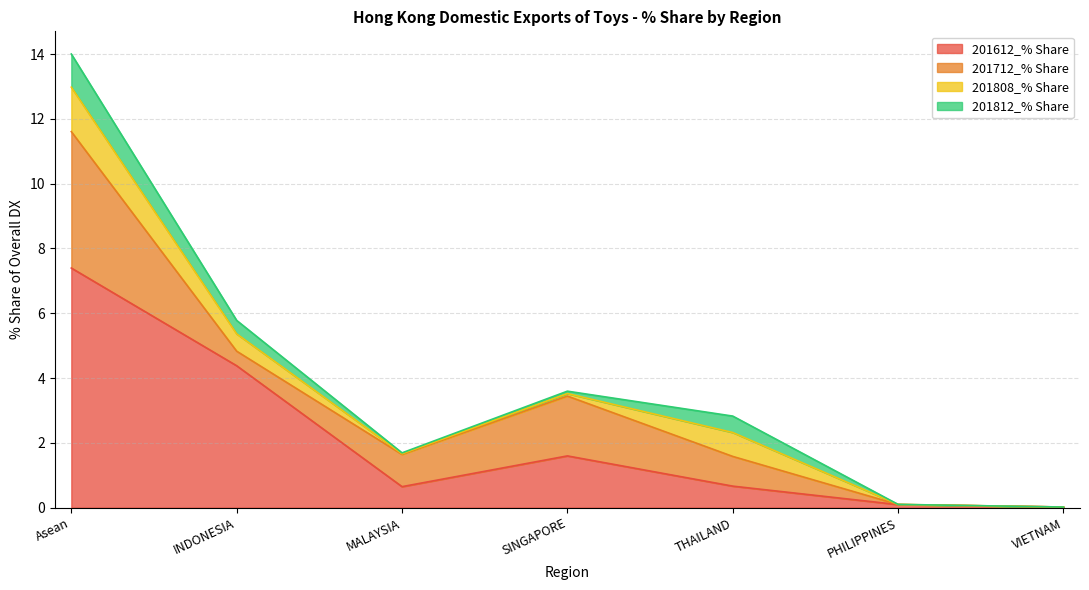

At which category is the sum across all series the highest?

Asean